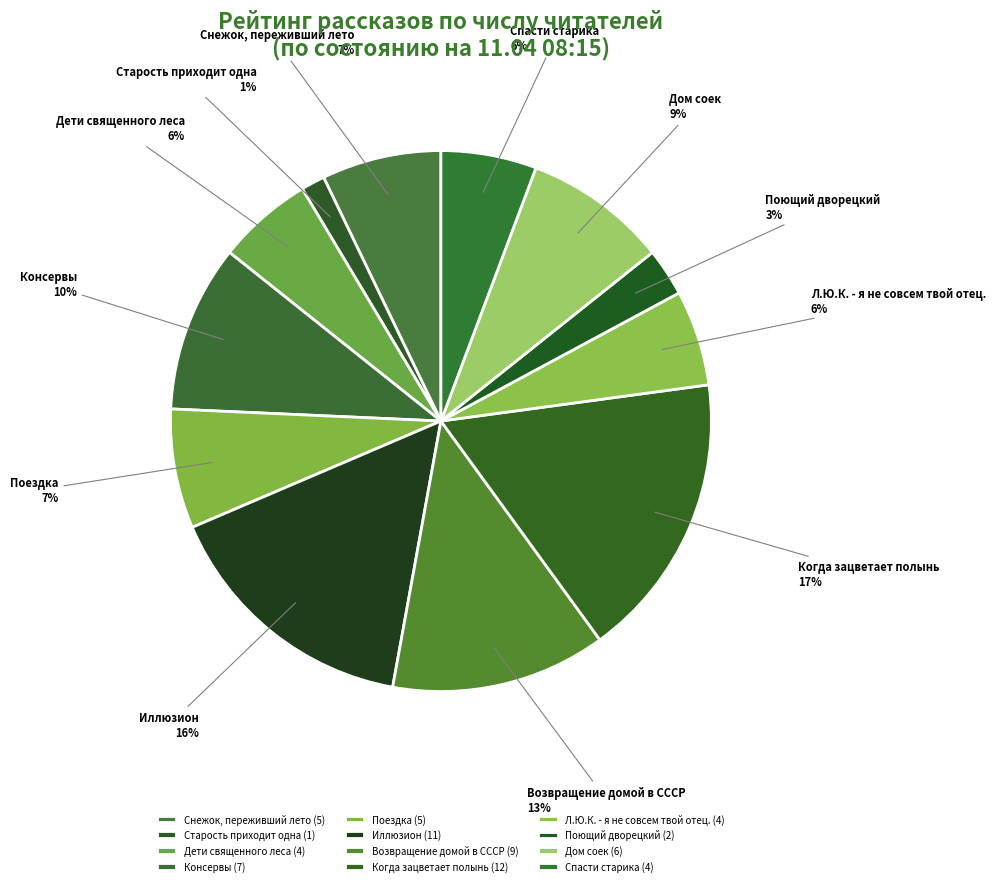

How many slices are in this pie chart?

12